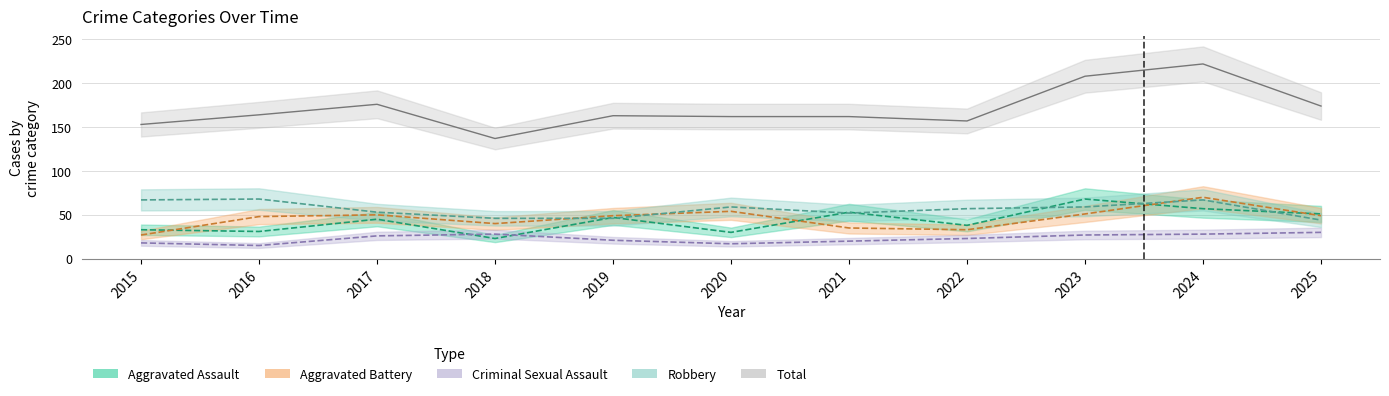

How many distinct data groups are displayed?

5